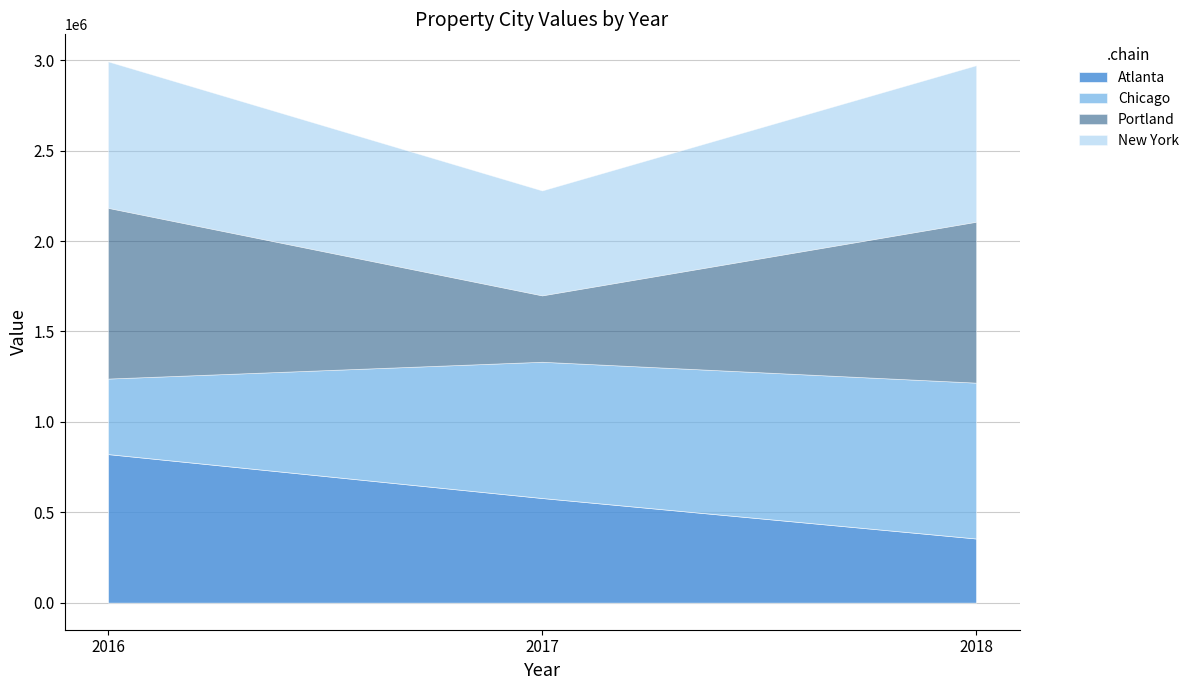

Reading right to left, transcribe all the data shown in this chart.

Atlanta: 2018=354878	2017=578799	2016=821714
Chicago: 2018=862032	2017=753556	2016=417701
Portland: 2018=889890	2017=367089	2016=944244
New York: 2018=865317	2017=580139	2016=809813